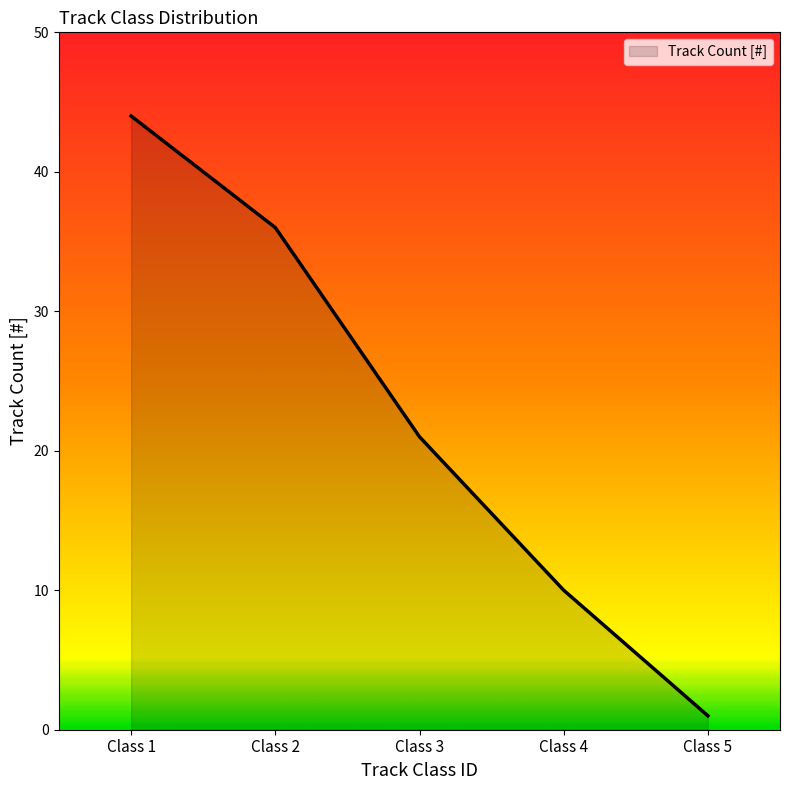

What is the maximum value shown in the chart?

44